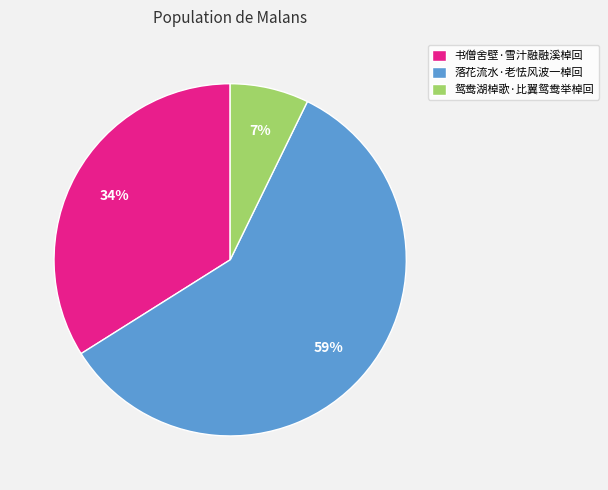

Which category has the smallest portion of the pie?

鸳鸯湖棹歌·比翼鸳鸯举棹回